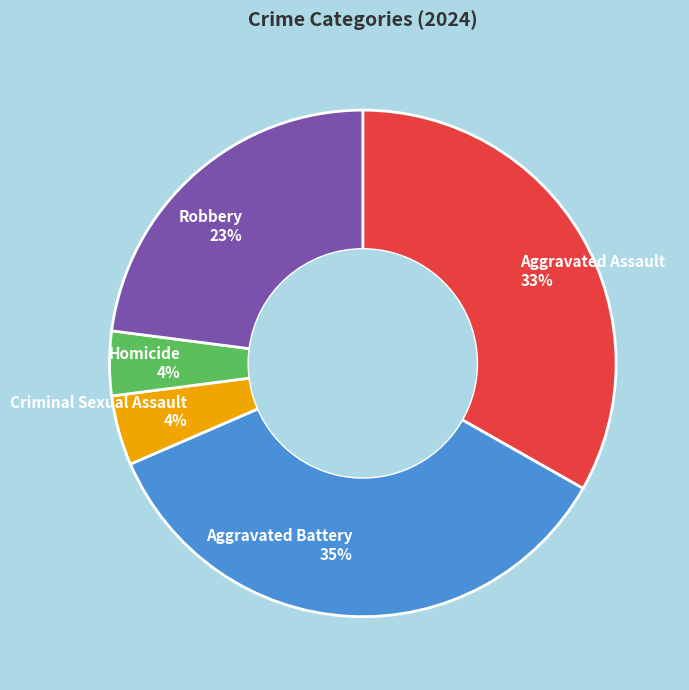

Approximately how many times larger is the value at Aggravated Assault compared to Robbery?

1.4